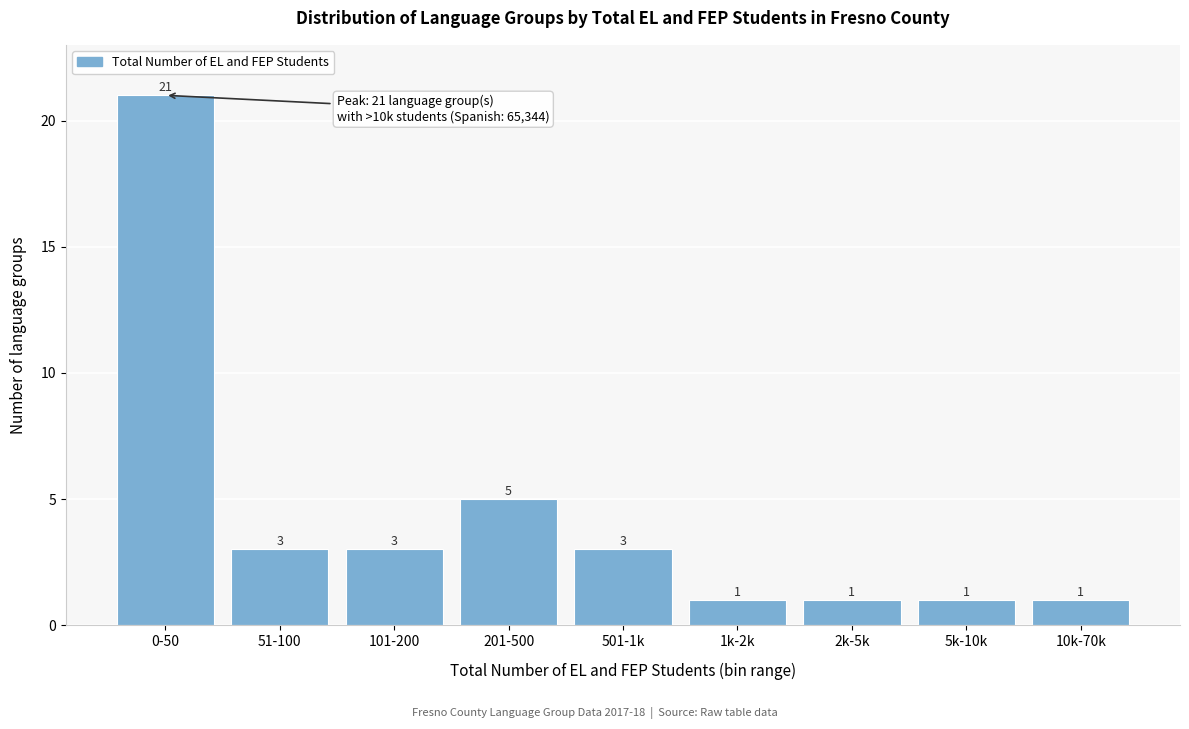

Reading left to right, list all the values displayed in this chart.

0-50=21	51-100=3	101-200=3	201-500=5	501-1k=3	1k-2k=1	2k-5k=1	5k-10k=1	10k-70k=1